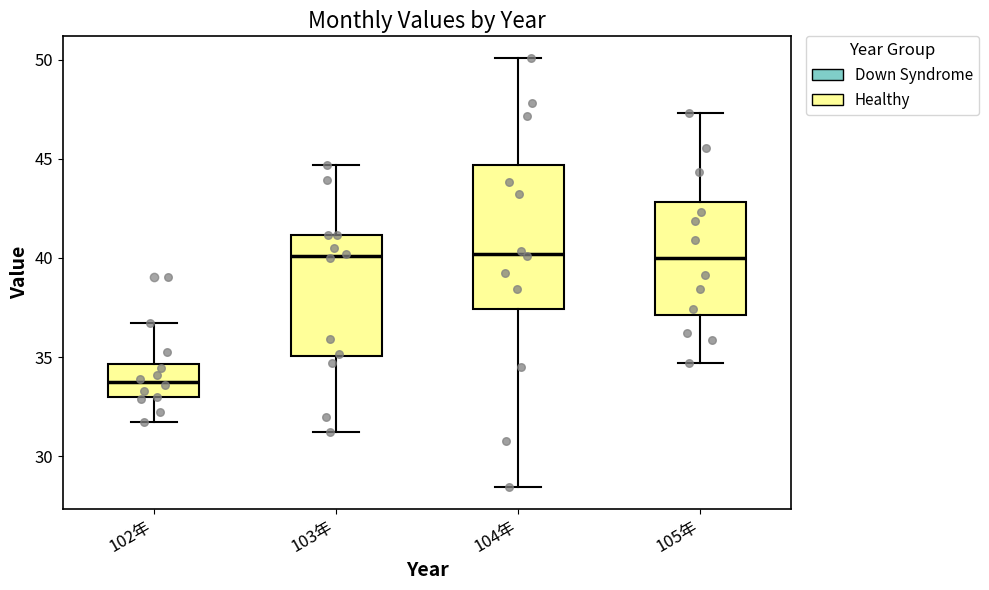

Which box's median line is the lowest?

102年